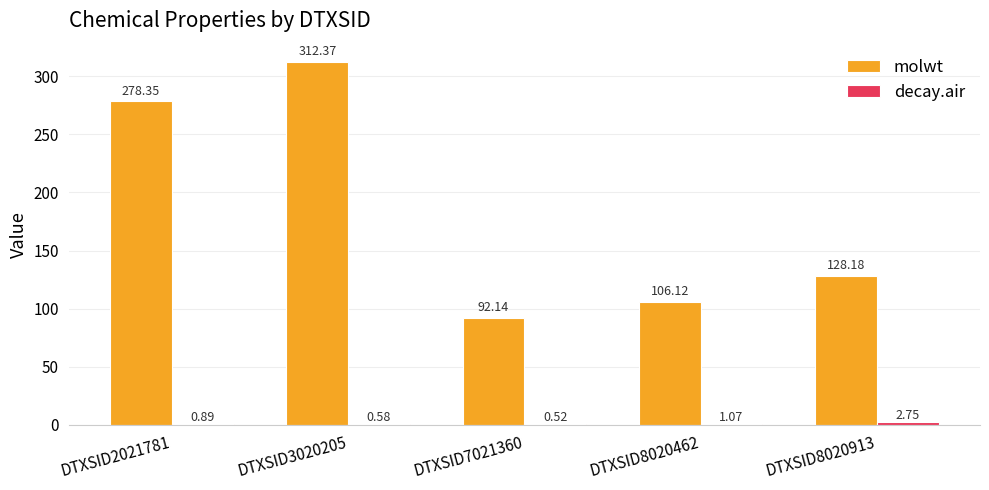

What is the sum of the molwt values at DTXSID7021360 and DTXSID3020205?

404.5